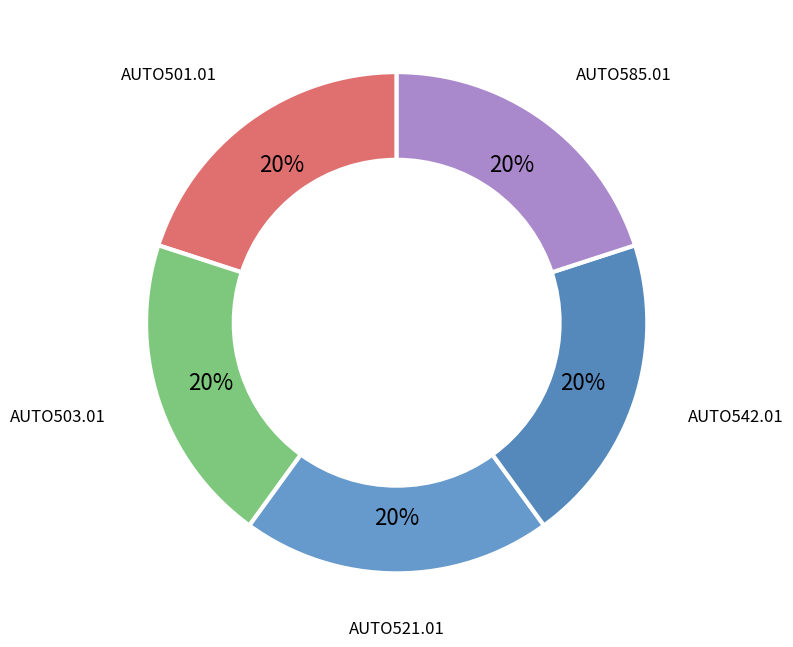

How many slices are in this pie chart?

5